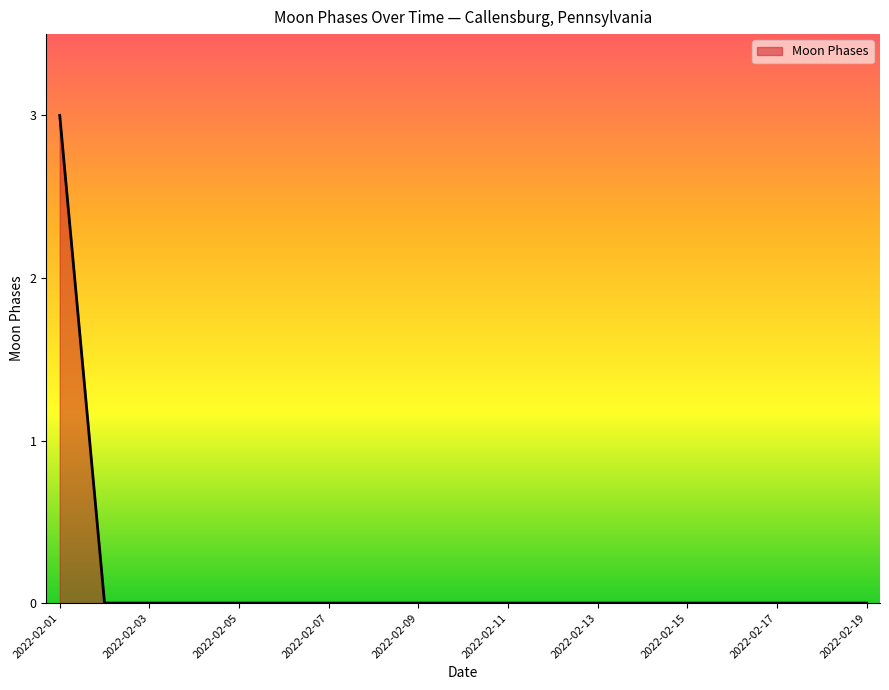

Count the number of categories in the chart.

19